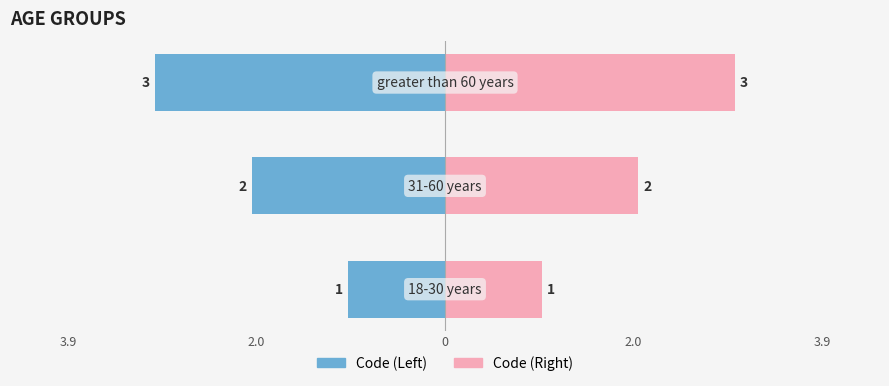

What is the value of the Code (Left) bar at the 1st from the left?

-1